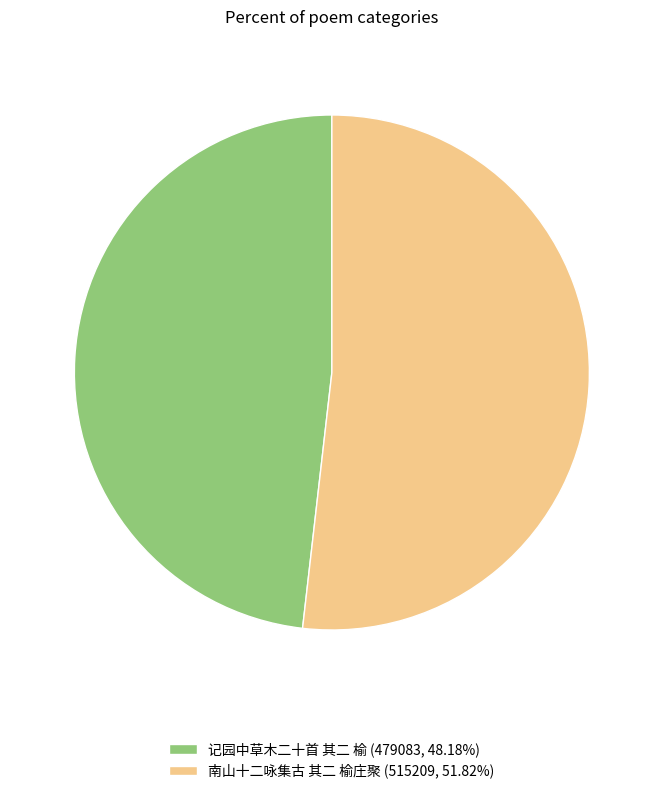

Which slice is the largest?

南山十二咏集古 其二 榆庄聚